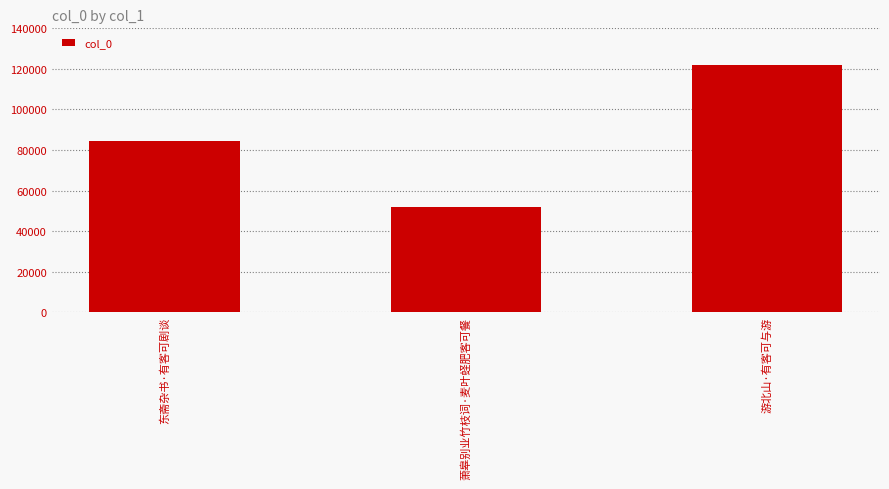

Rank the categories by value from lowest to highest.

萧皋别业竹枝词·麦叶蛏肥客可餐, 东斋杂书·有客可剧谈, 游北山·有客可与游